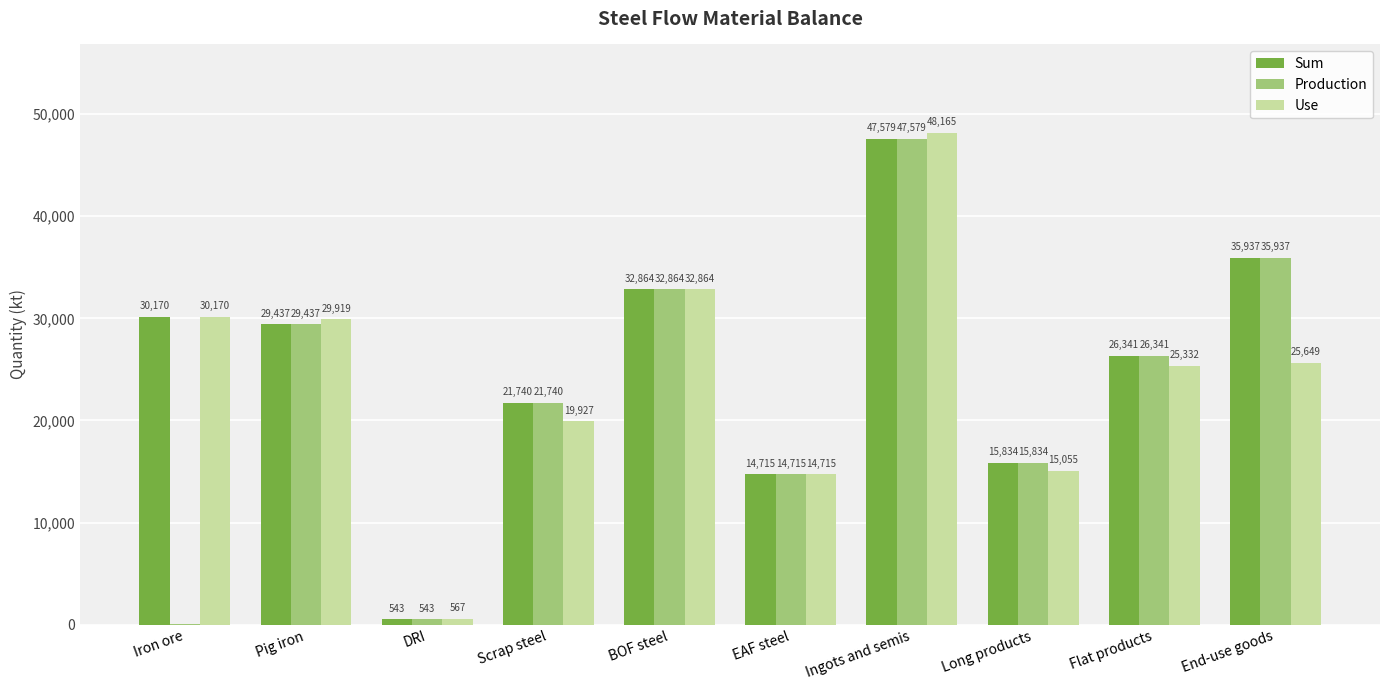

What are all the series names shown in the legend?

Sum, Production, Use